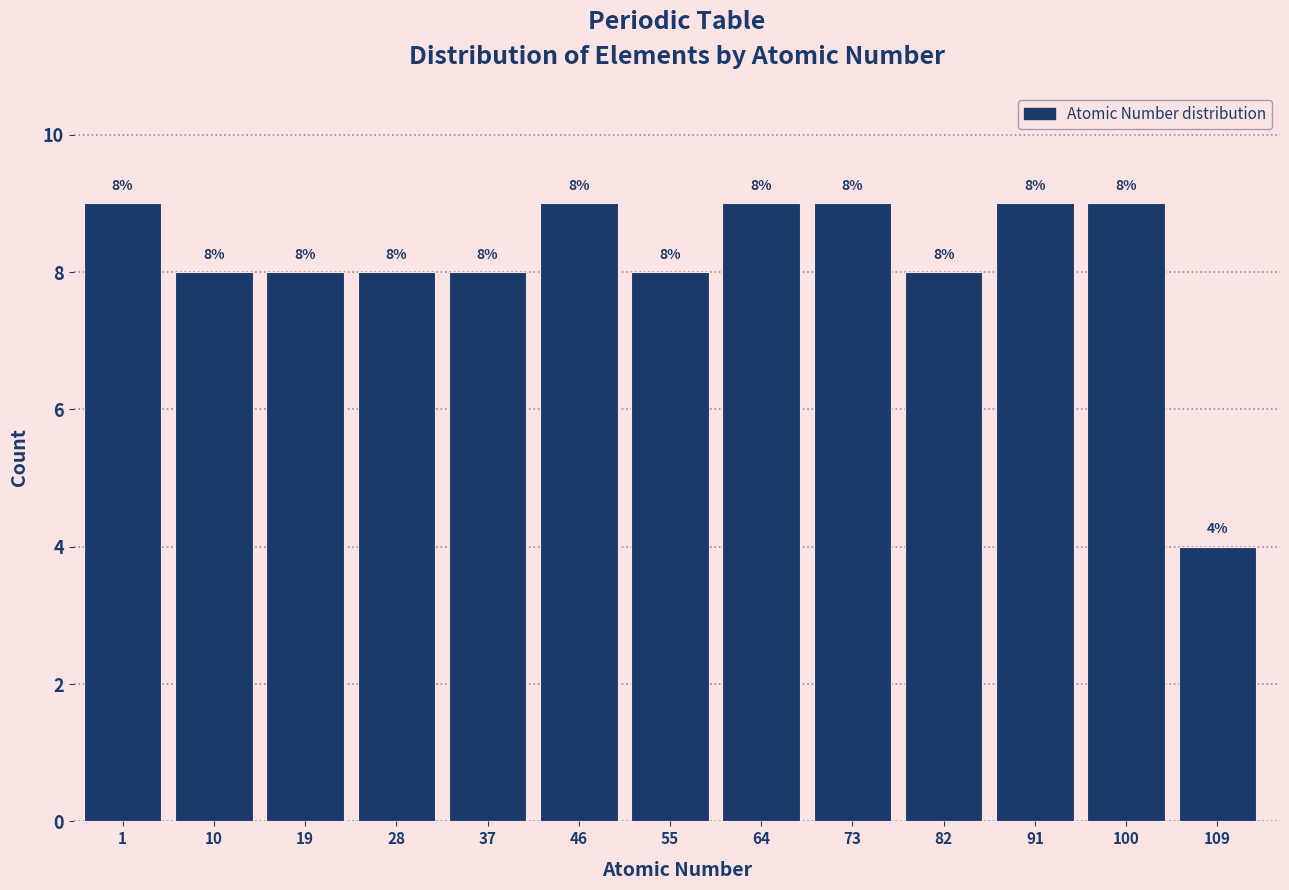

Reading left to right, what are all the values shown in this chart?

9	8	8	8	8	9	8	9	9	8	9	9	4